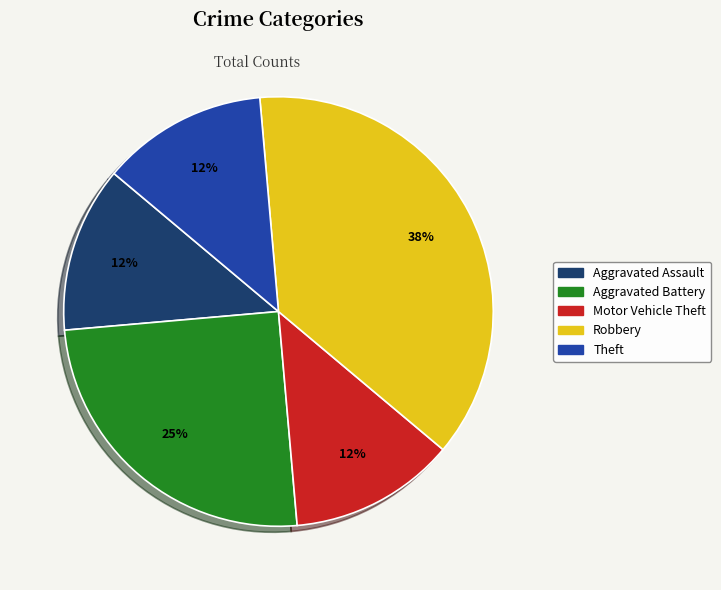

True or false: Aggravated Assault accounts for 12% of the total.

True